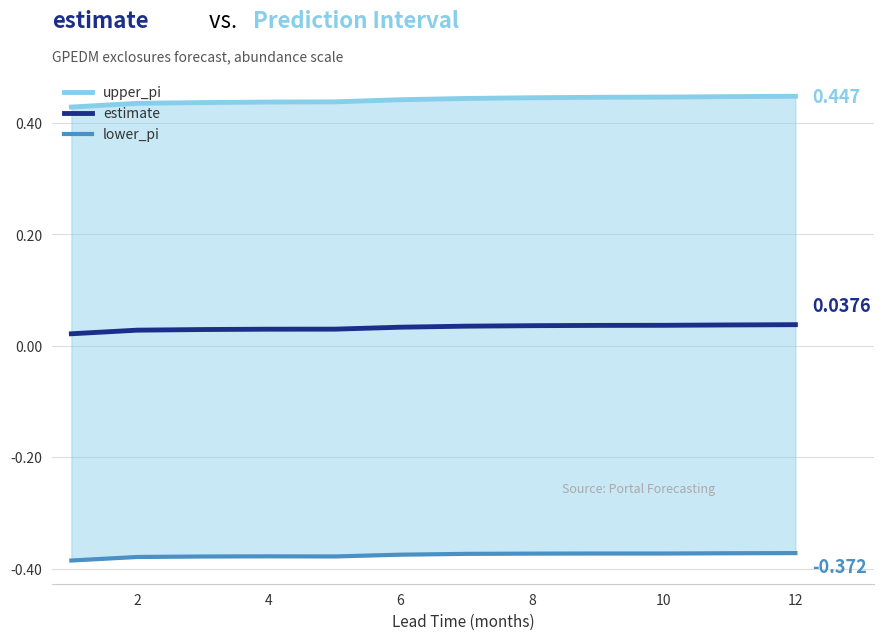

The lower_pi series shows -0.1 at 6. True or false?

False